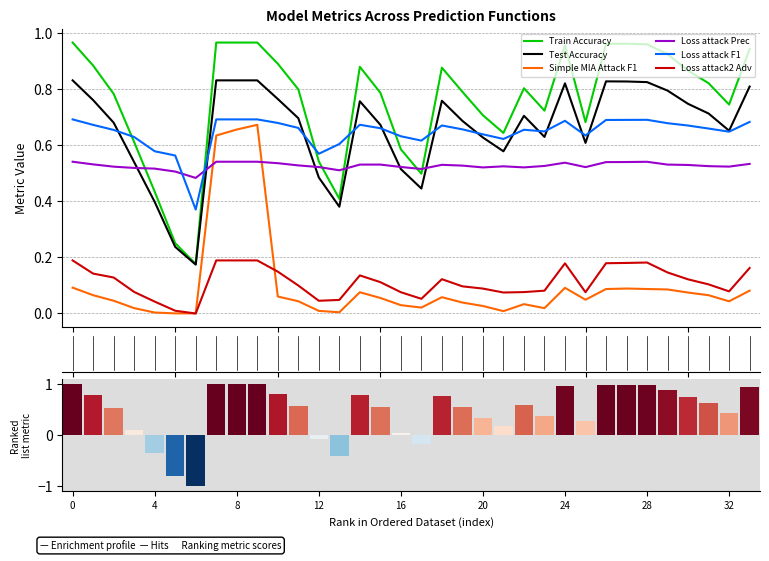

What is the spread (max minus min) of values at 16?

0.6